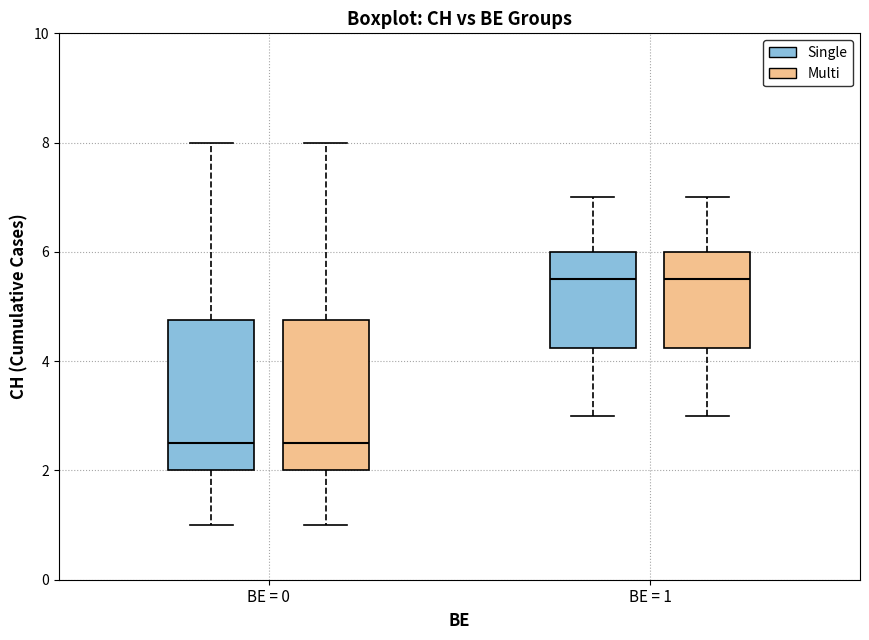

Reading left to right, read every box against the y-axis: the position of its median line, the range the box covers, and the ends of its whiskers. The values are not printed on the chart, so give them approximately, as read against the axis.

BE = 0 (Single): median 2.6, box 2.0 to 4.8, whiskers 1.0 to 8.0
BE = 0 (Multi): median 2.6, box 2.0 to 4.8, whiskers 1.0 to 8.0
BE = 1 (Single): median 5.6, box 4.2 to 6.0, whiskers 3.0 to 7.0
BE = 1 (Multi): median 5.6, box 4.2 to 6.0, whiskers 3.0 to 7.0